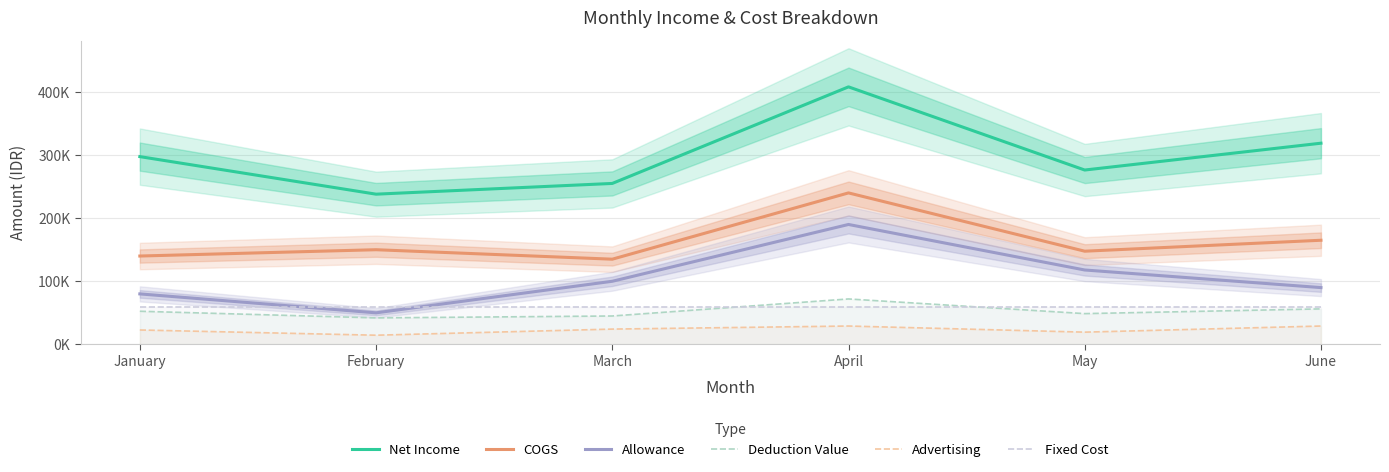

What is the difference between the maximum and minimum values in the COGS series?

105000.0